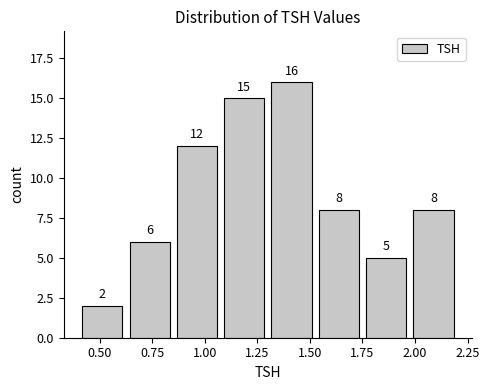

Reading left to right, transcribe this chart: for each bar, give the range it covers on the x-axis and its height. The bar edges are not printed on the chart, so give them approximately, as read against the axis.

0.400 to 0.625: 2
0.625 to 0.850: 6
0.850 to 1.075: 12
1.075 to 1.300: 15
1.300 to 1.525: 16
1.525 to 1.750: 8
1.750 to 1.975: 5
1.975 to 2.200: 8